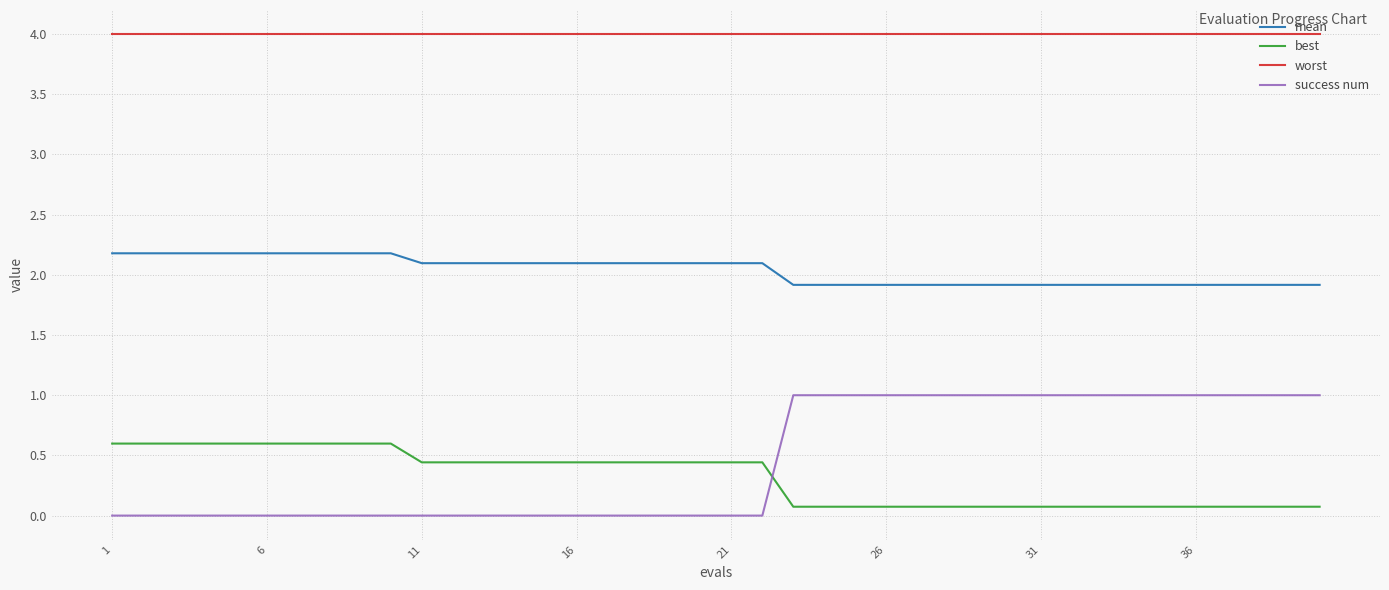

Which series has the widest spread of values?

success num